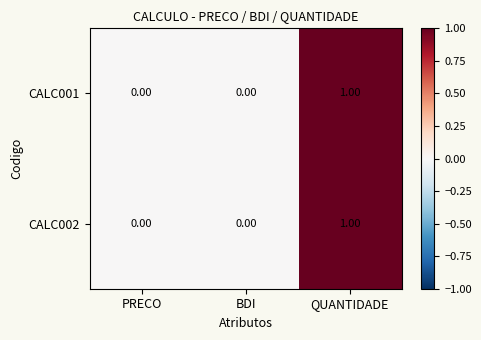

Which category has the highest value in the CALC001 series?

QUANTIDADE